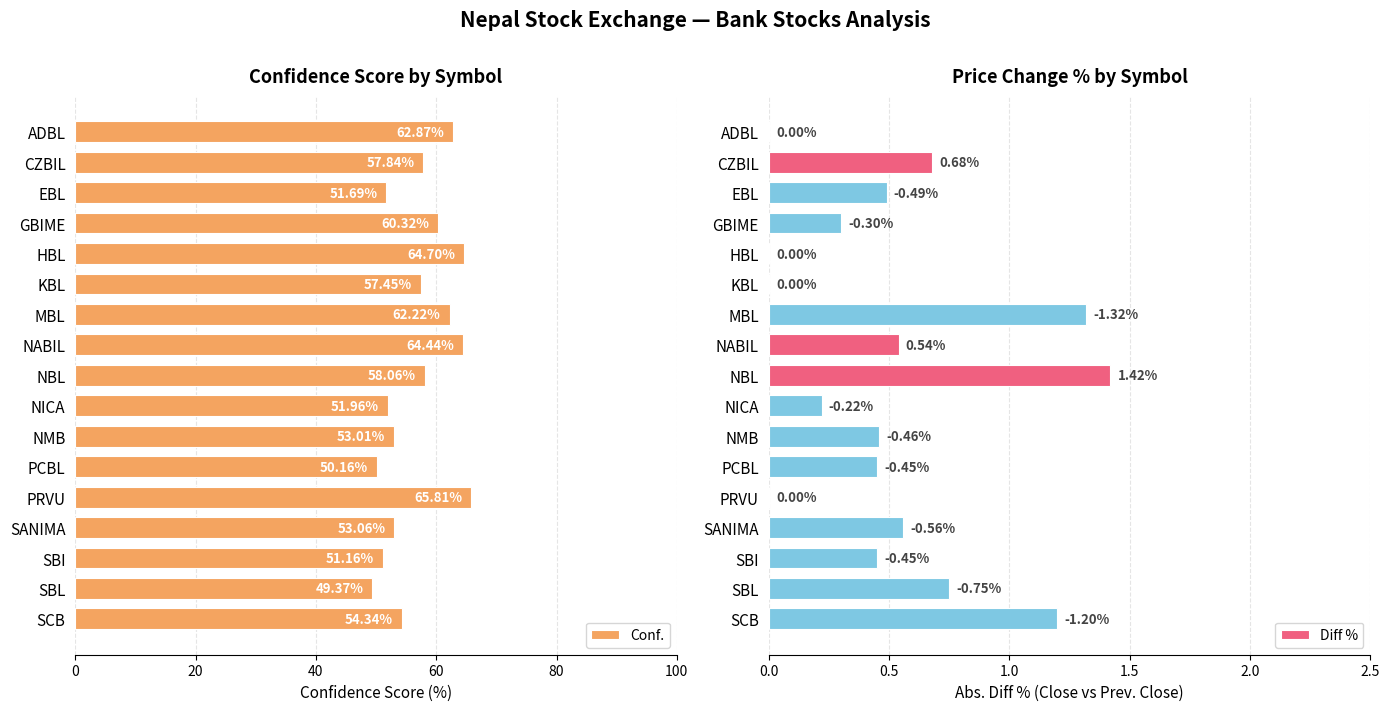

Reading right to left, extract all data points from this chart.

Conf.: 54.3	49.4	51.2	53.1	65.8	50.2	53.0	52.0	58.1	64.4	62.2	57.5	64.7	60.3	51.7	57.8	62.9
Diff %: 1.2	0.8	0.5	0.6	0.0	0.5	0.5	0.2	1.4	0.5	1.3	0.0	0.0	0.3	0.5	0.7	0.0